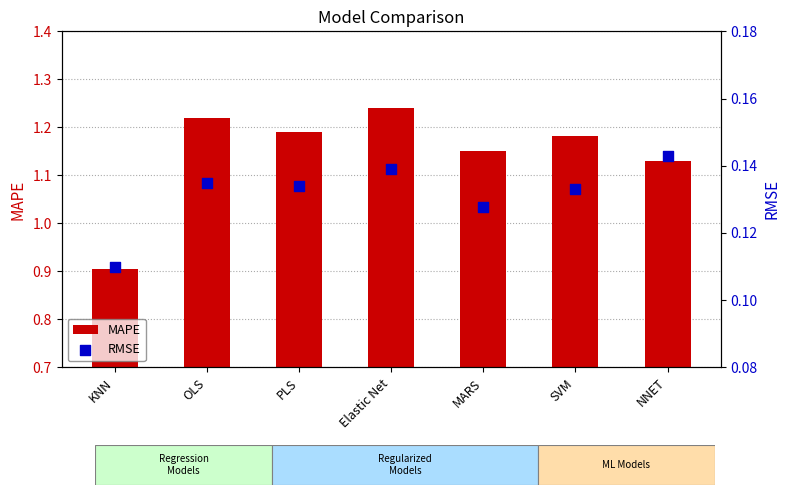

At which category is the sum across all series the highest?

Elastic Net